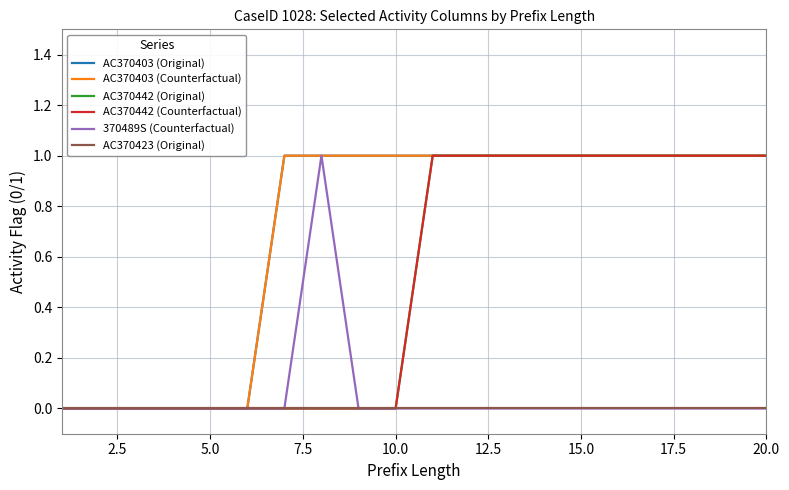

Does the chart display data point markers on the line(s)?

No